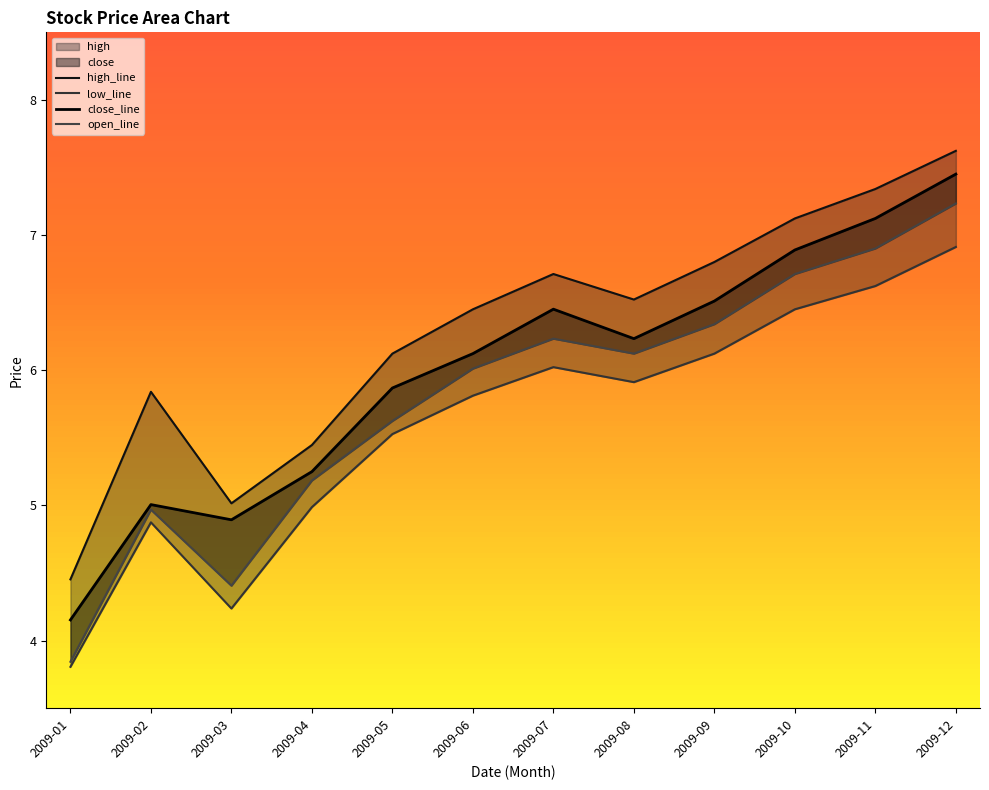

True or false: open and low cross at least once.

False